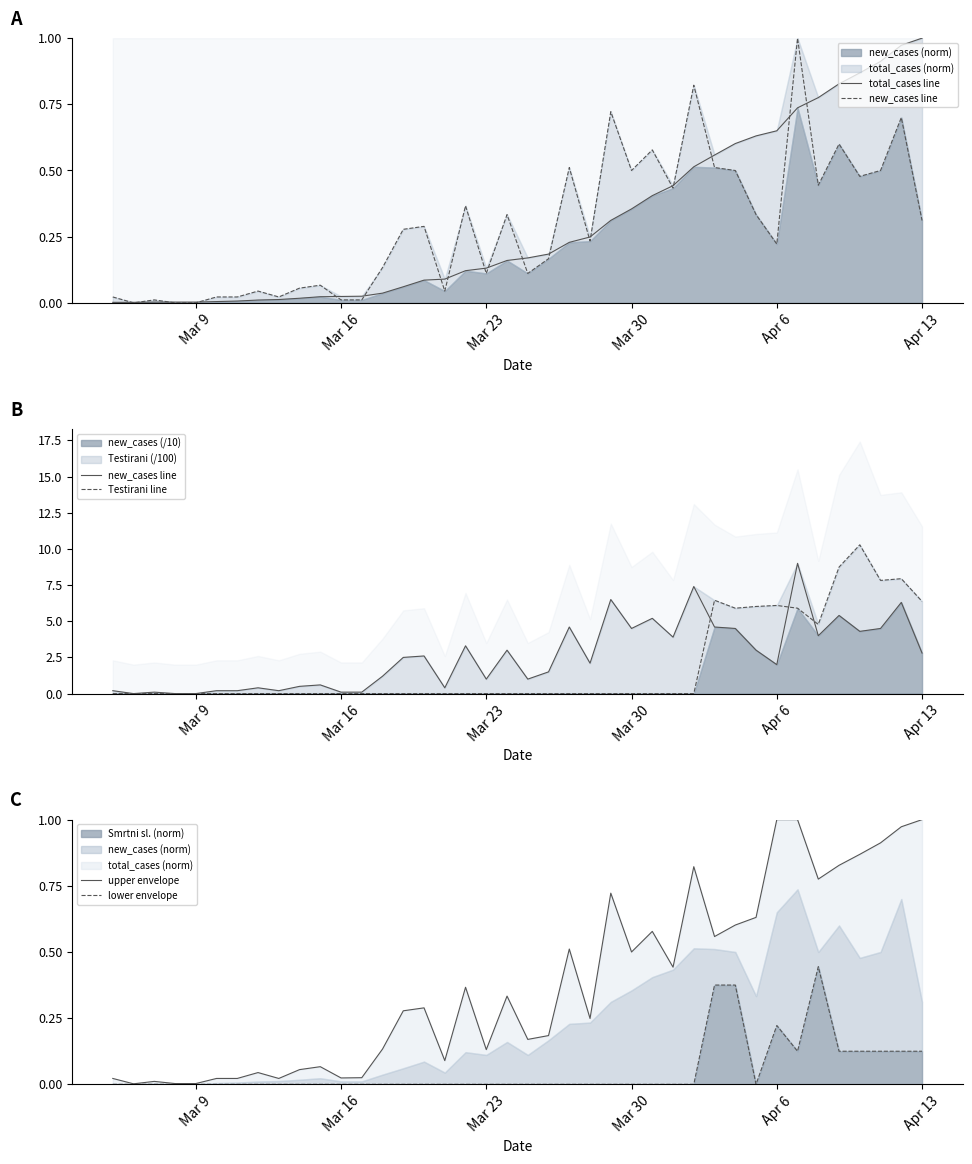

In Testirani line, how many points are higher than both neighbors (excluding endpoints)?

4